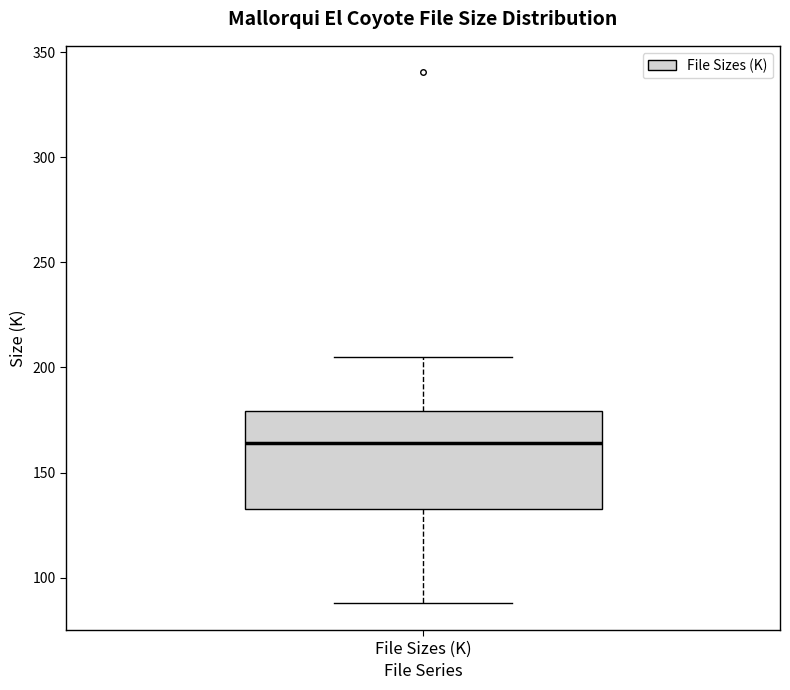

Transcribe this box plot: give where the median line is, the range the box spans, and where the two whiskers end, as read against the y-axis. The values are not printed on the chart, so give them approximately, as read against the axis.

median 165, box 135 to 180, whiskers 90 to 205